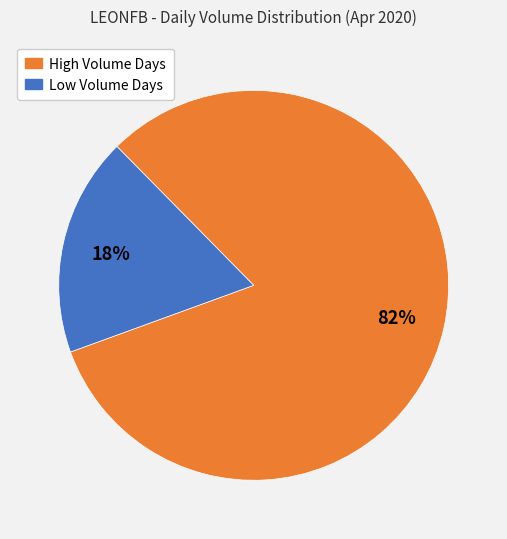

To the nearest percent, what is the difference between the largest and smallest slice percentages?

64%